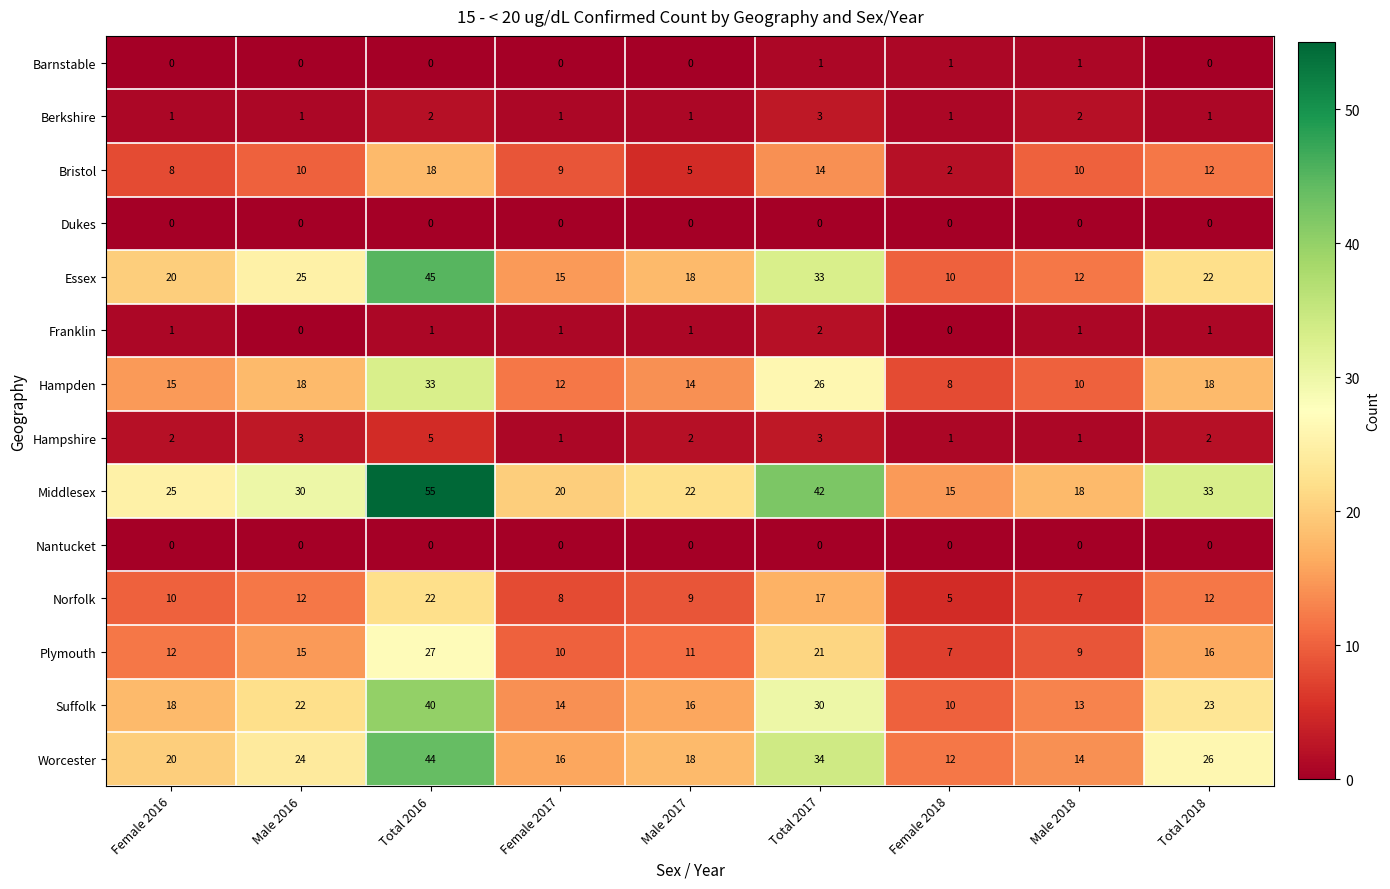

The Berkshire series shows 2 at Female 2018. True or false?

False